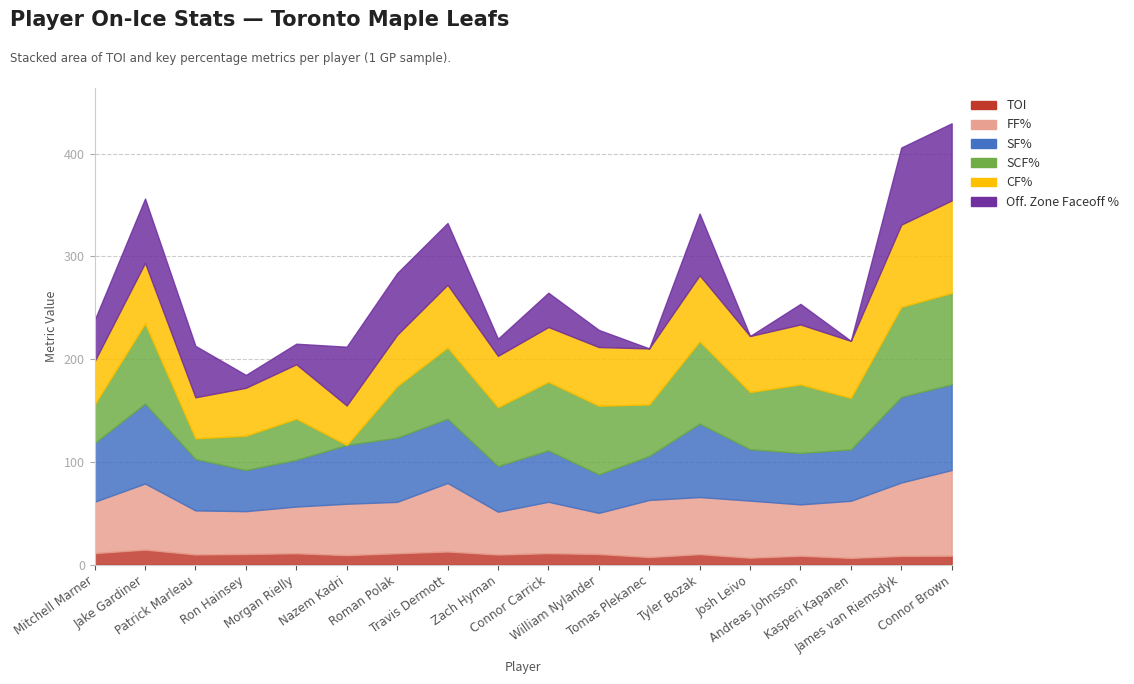

Reading left to right, extract all data points from this chart.

TOI: 11.3	14.8	10.1	10.5	11.2	9.4	11.2	12.9	10.0	11.3	10.5	7.5	10.3	6.9	8.8	6.7	8.6	8.9
FF%: 50.0	64.3	42.9	41.7	45.5	50.0	50.0	66.7	41.7	50.0	40.0	55.6	55.6	55.6	50.0	55.6	71.4	83.3
SF%: 57.1	77.8	50.0	40.0	45.5	57.1	62.5	62.5	44.4	50.0	37.5	42.9	71.4	50.0	50.0	50.0	83.3	83.3
SCF%: 37.5	77.8	20.0	33.3	40.0	0.0	50.0	69.2	57.1	66.7	66.7	50.0	80.0	55.6	66.7	50.0	87.5	88.9
CF%: 42.1	59.1	40.0	46.7	52.9	38.5	50.0	61.1	50.0	53.3	57.1	54.5	64.3	54.5	58.3	55.6	80.0	90.0
Off. Zone Faceoff %: 40.0	62.5	50.0	12.5	20.0	57.1	60.0	60.0	16.7	33.3	16.7	0.0	60.0	0.0	20.0	0.0	75.0	75.0